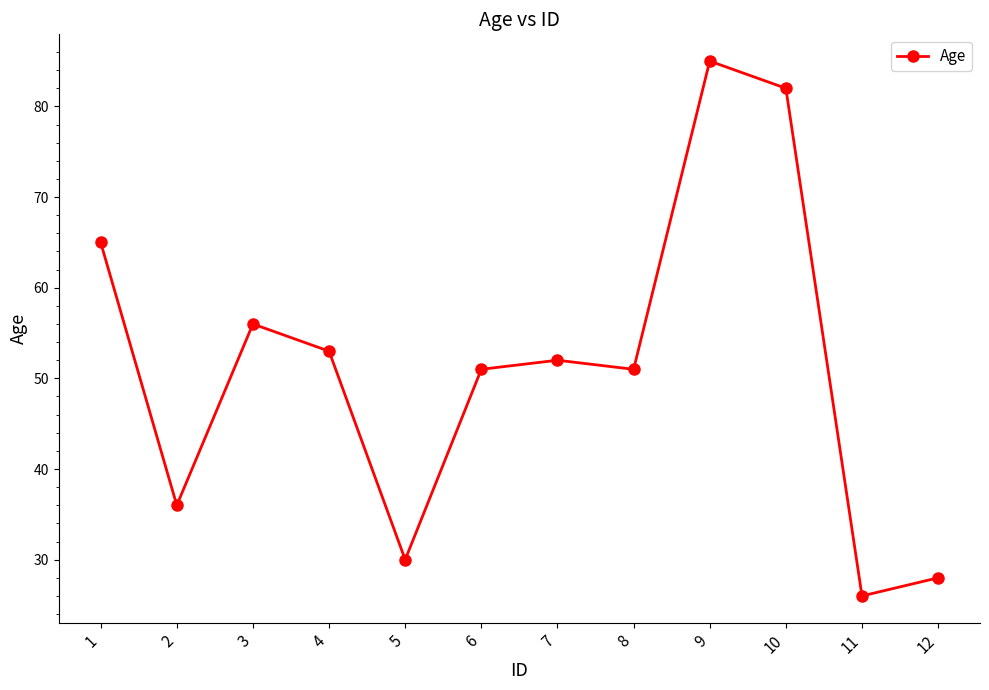

What is the ratio of the value at 5 to the value at 1?

0.5